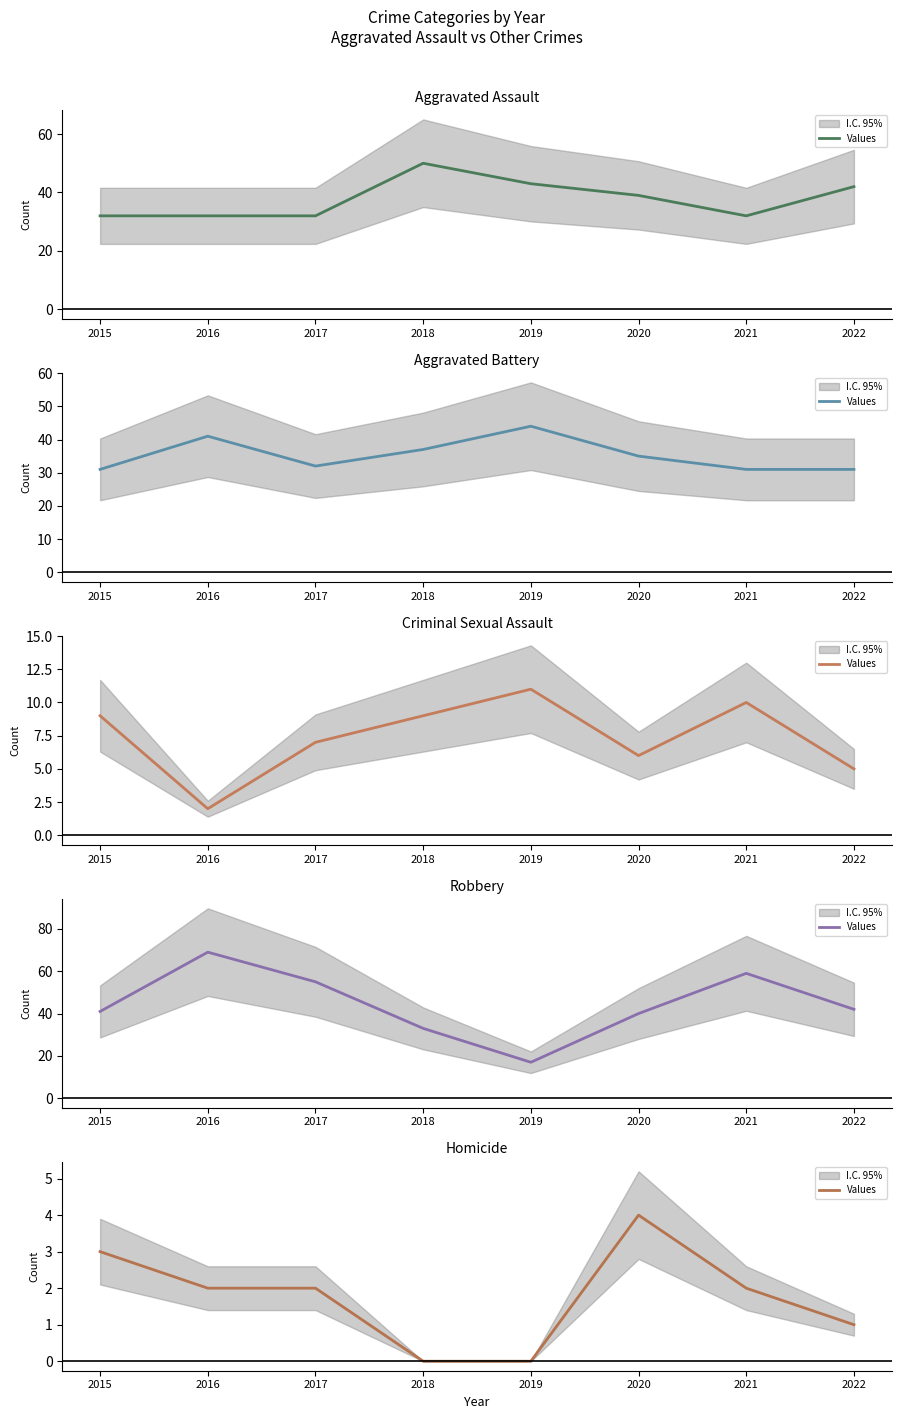

Which label corresponds to the smallest value in the chart?

2018